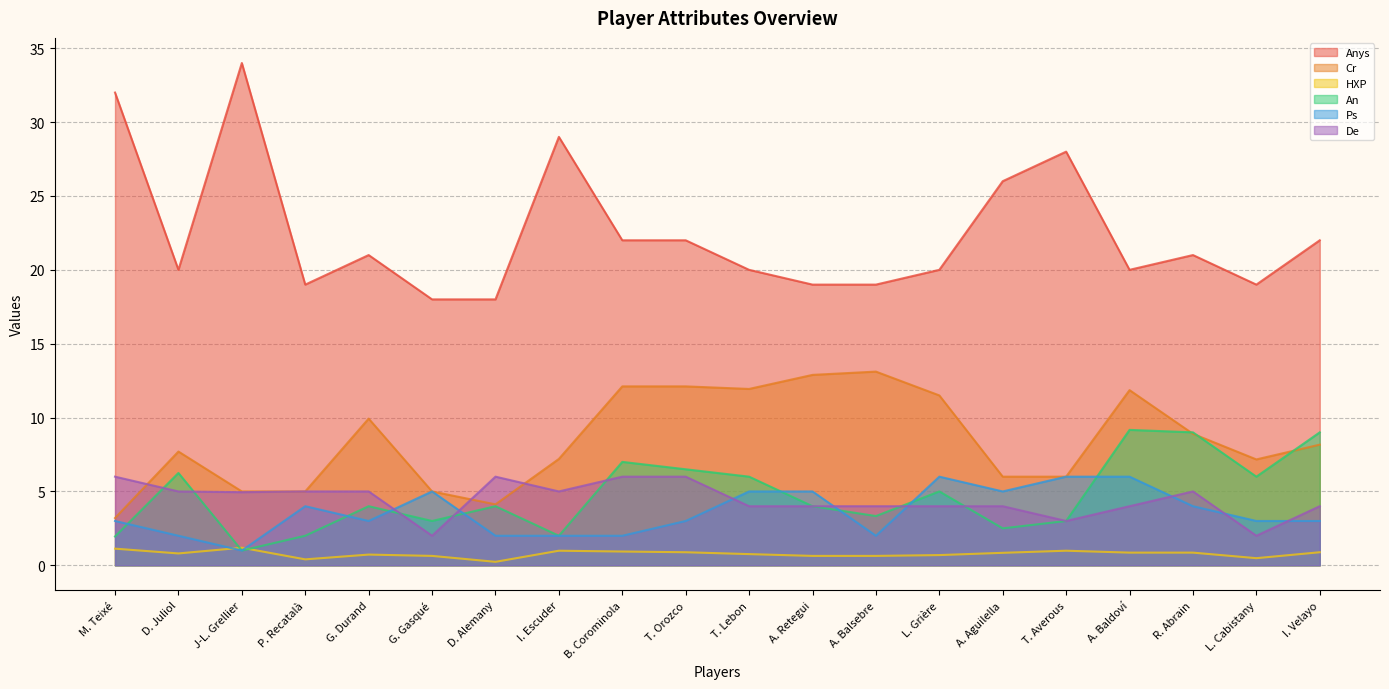

How many lines are shown in the chart?

6